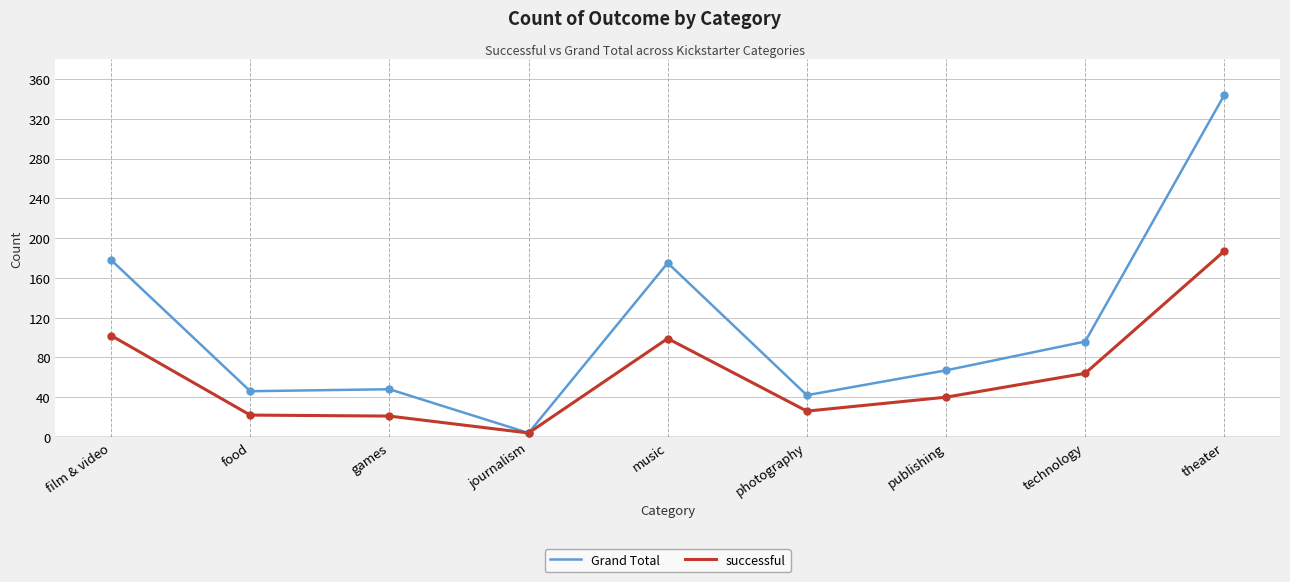

Rank the series at film & video from highest to lowest value.

Grand Total, successful